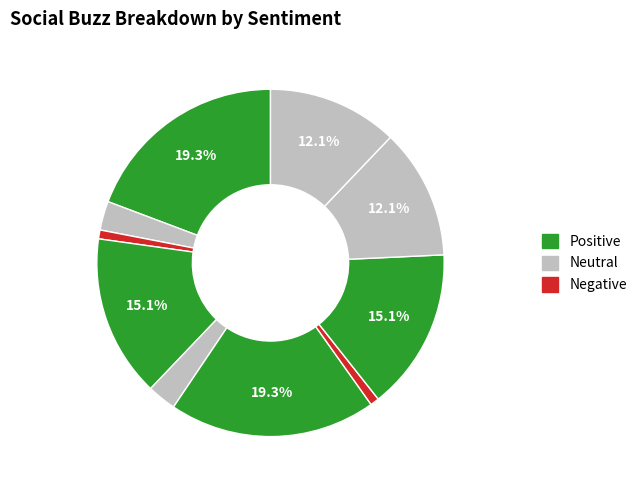

Count the number of slices in the pie.

10